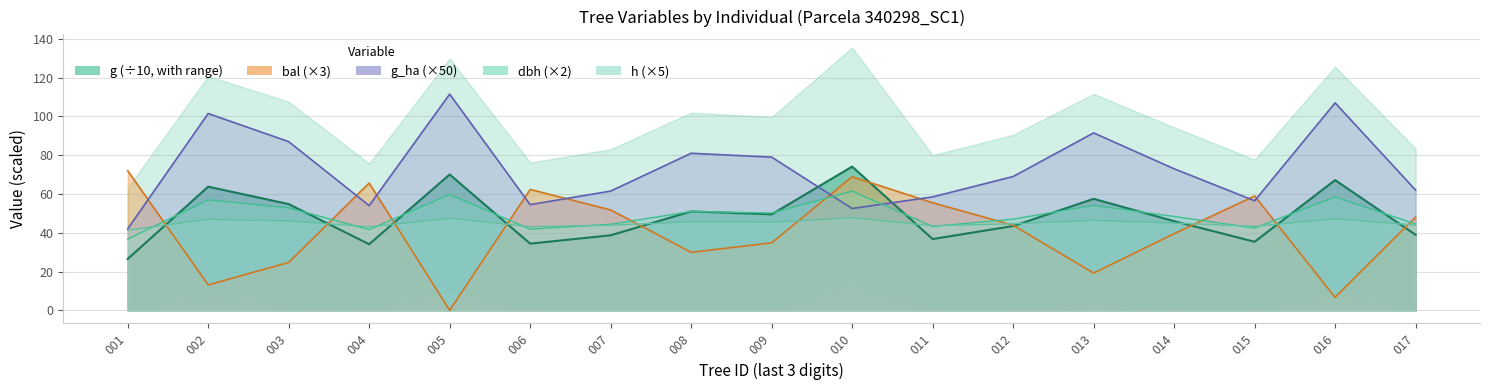

Reading left to right, extract all data points from this chart.

dbh: 36.7	57.0	52.8	41.7	59.7	41.9	44.4	51.0	50.2	61.4	43.3	47.0	54.1	48.4	42.4	58.5	44.5
h: 41.3	47.0	46.1	43.1	47.5	43.2	43.9	45.7	45.5	47.8	43.6	44.6	46.3	45.0	43.3	47.2	43.9
g: 26.5	63.8	54.8	34.1	70.1	34.4	38.7	51.0	49.5	74.1	36.8	43.5	57.5	46.0	35.3	67.1	38.9
bal: 72.0	13.1	24.7	65.6	0.0	62.3	51.8	29.9	34.8	68.9	55.5	43.9	19.2	39.5	59.0	6.7	48.1
bal_intrasp: 42.0	101.5	87.0	54.0	111.5	54.5	61.5	81.0	79.0	52.5	58.5	69.0	91.5	73.0	56.5	107.0	62.0